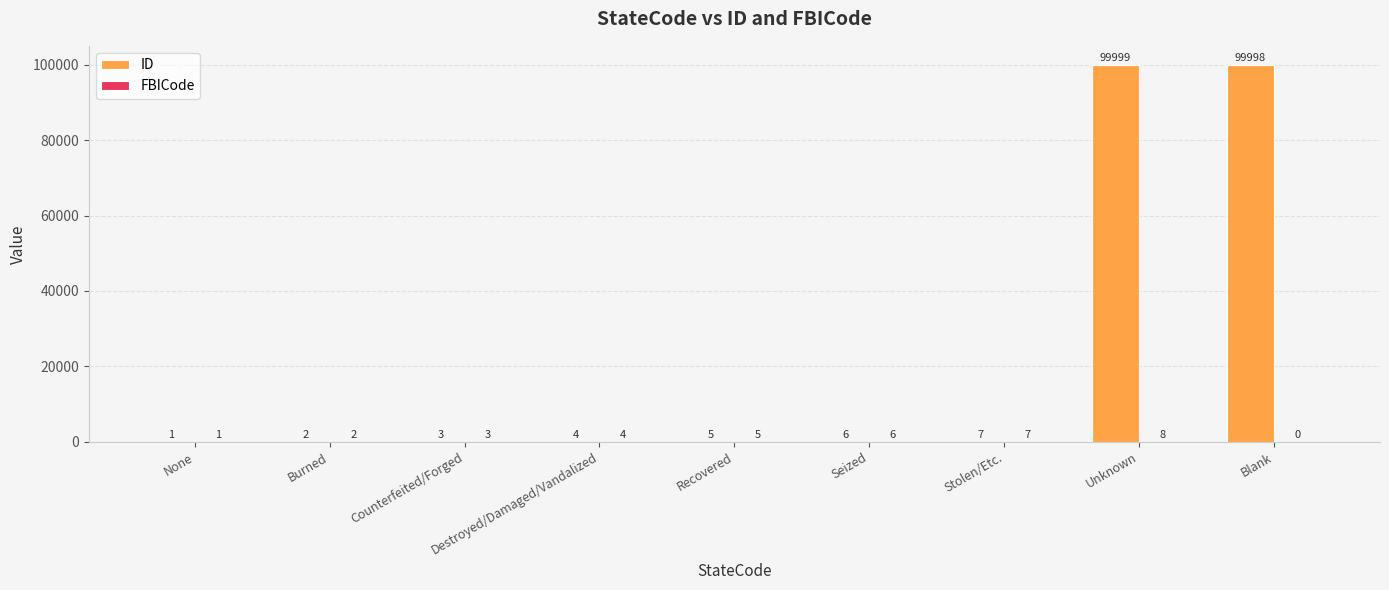

Which series changed the most between None and Unknown?

ID